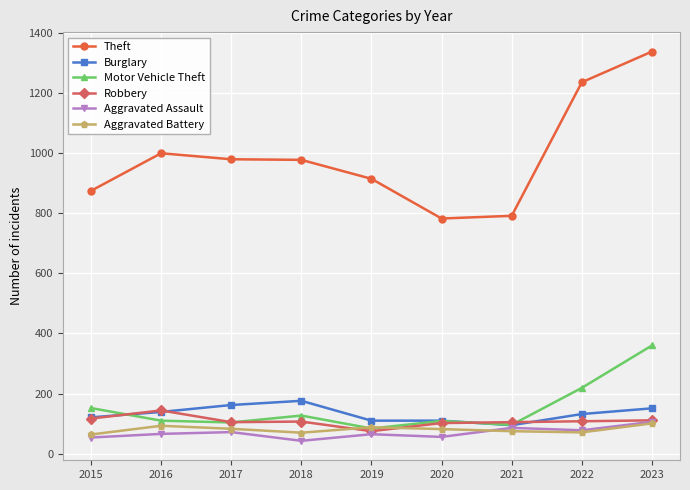

At which label does Burglary reach its peak?

2018